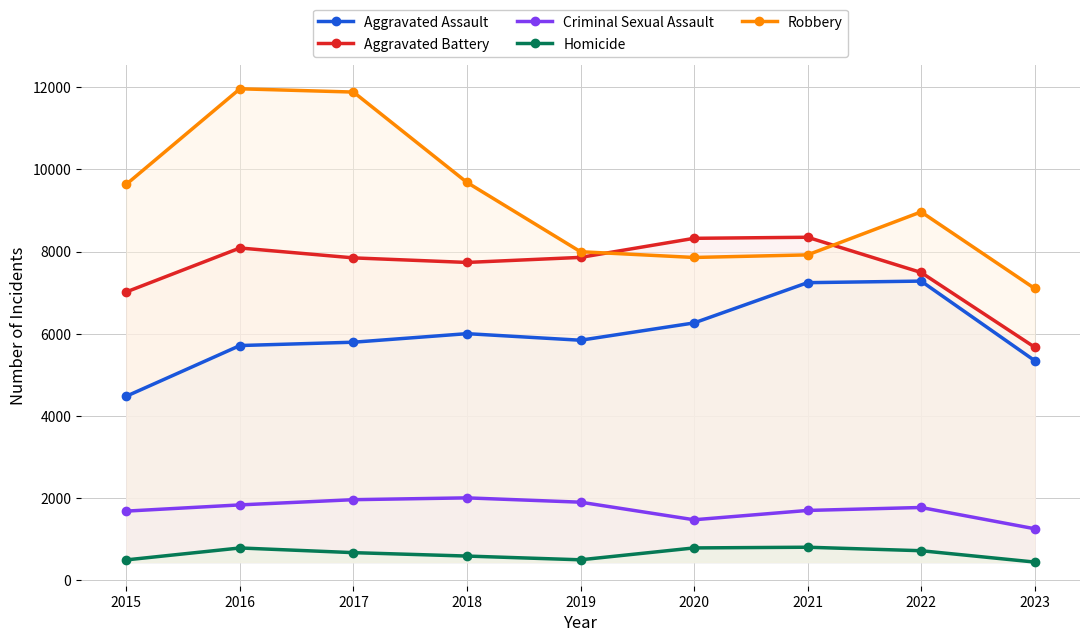

At which category does Aggravated Assault reach its first local valley?

2019